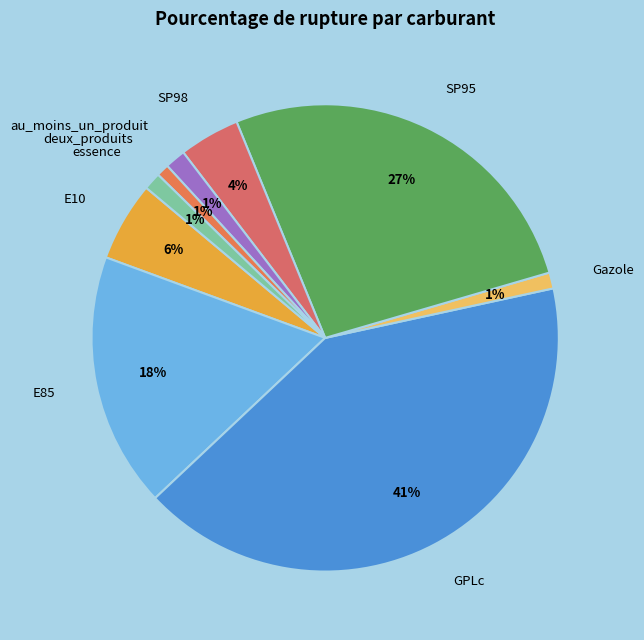

Count the number of slices in the pie.

9